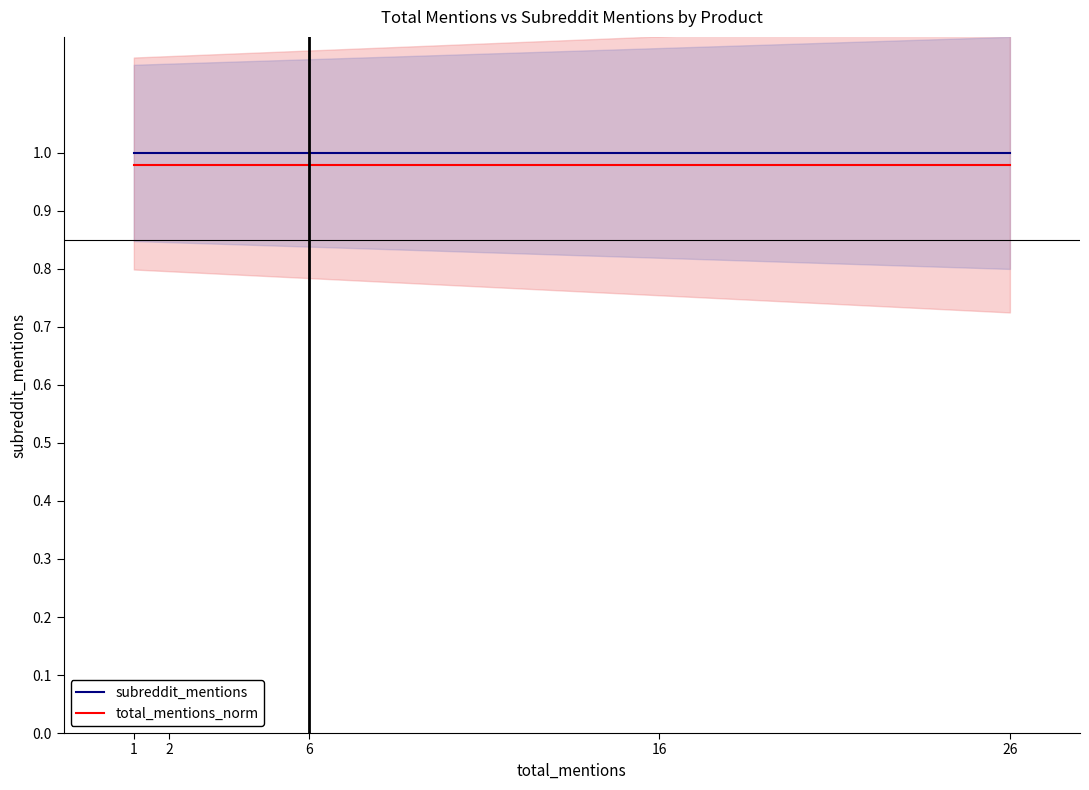

True or false: subreddit_mentions has a value of 1.0 at 1.

True